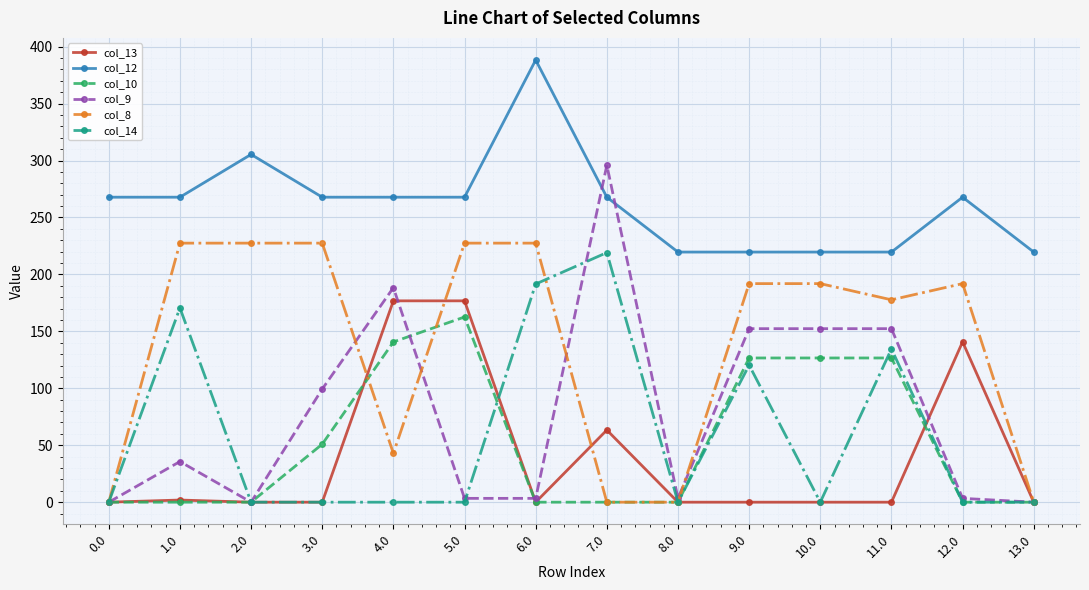

What is the sum of all col_13 values?

559.6